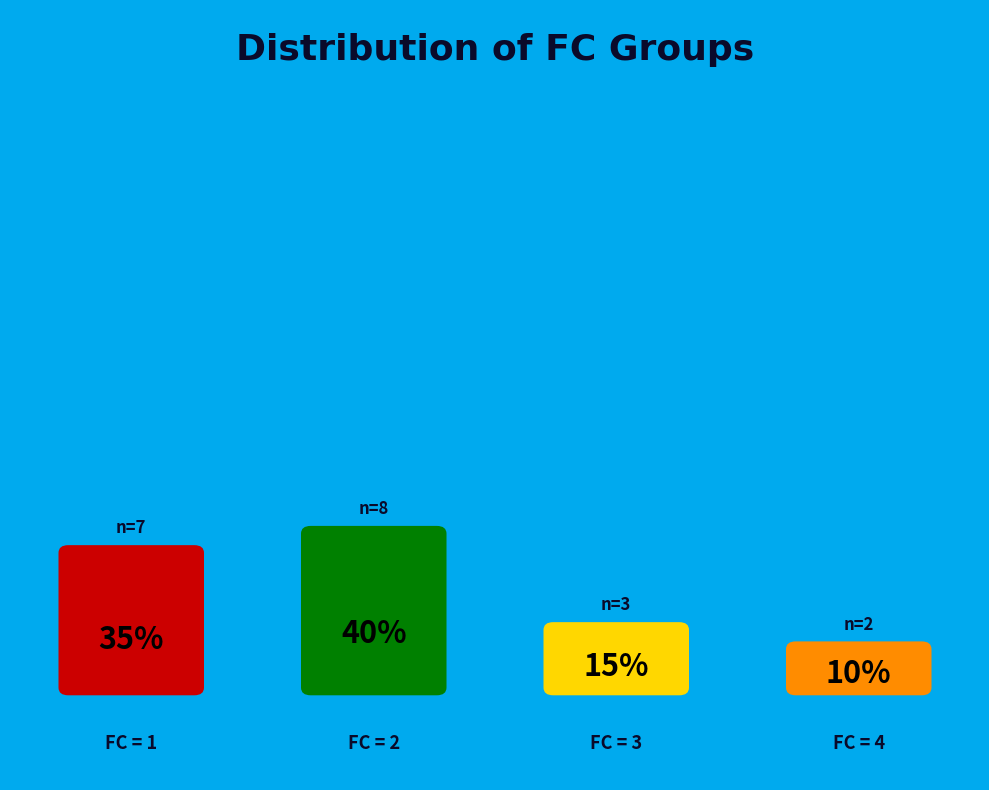

What percentage is NOT represented by 2?

60.0%